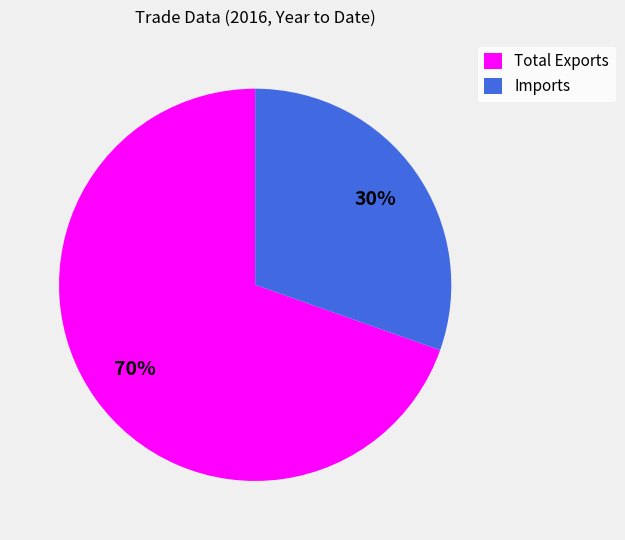

What is the largest slice in the pie chart?

Total Exports